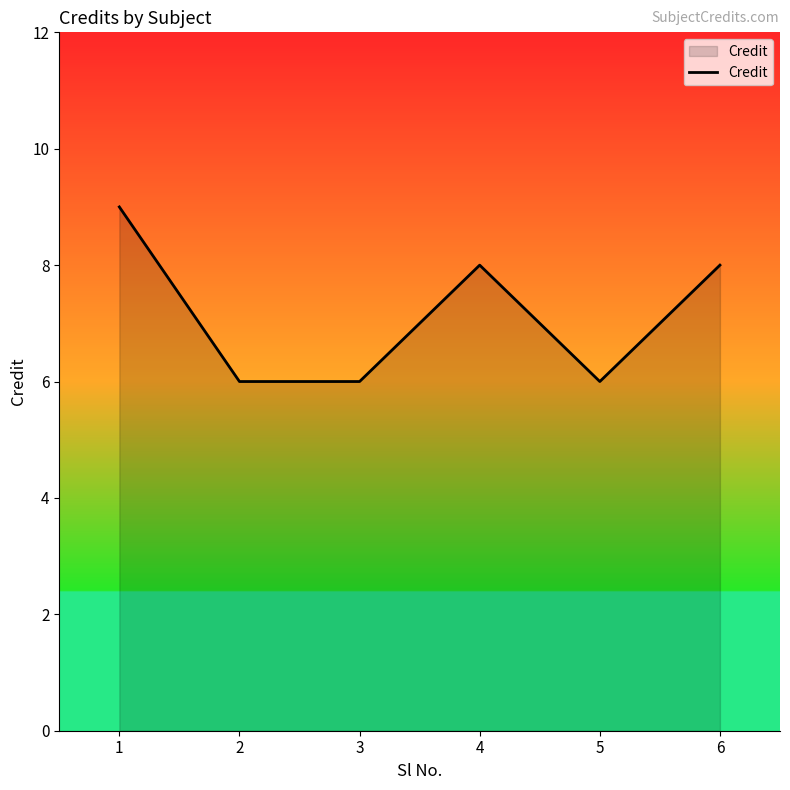

What is the sum of all values?

43